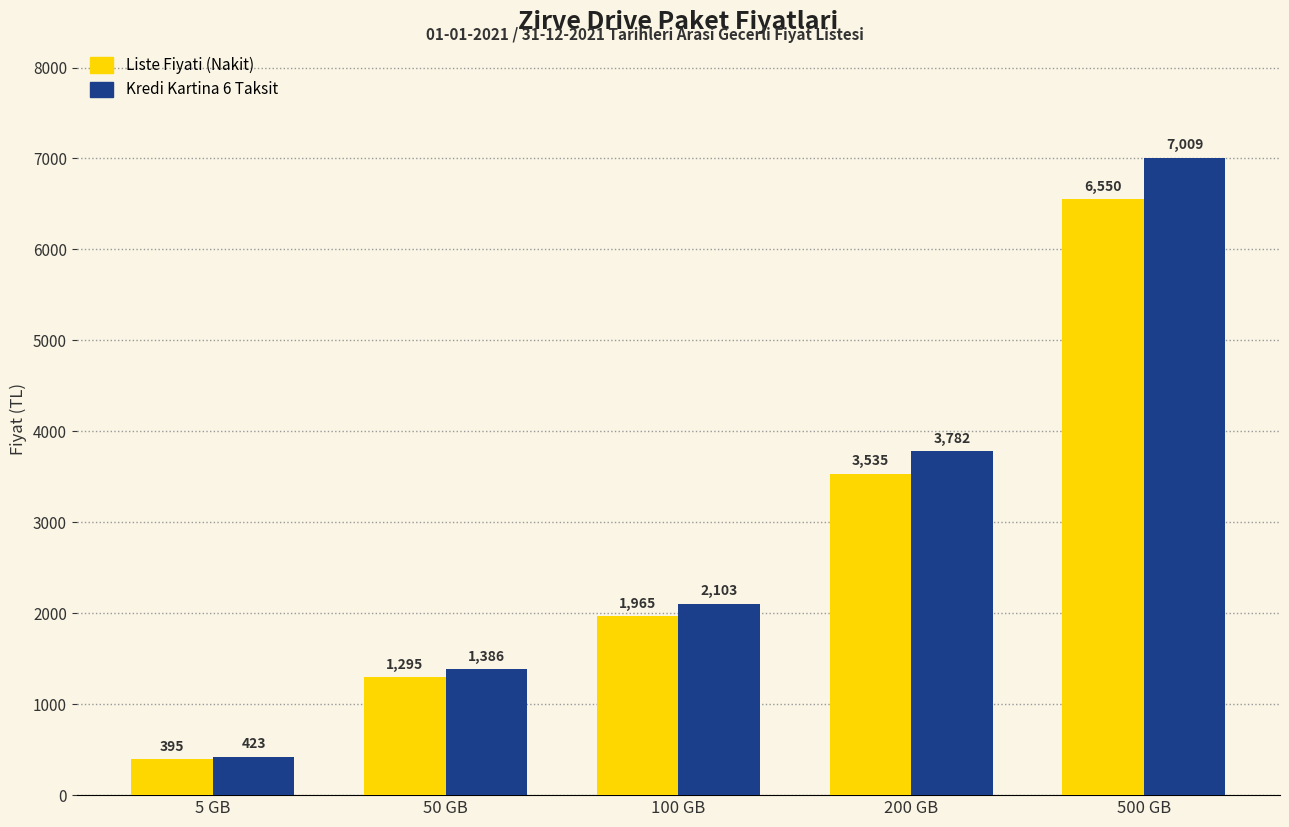

What is the value of the Liste Fiyati (Nakit) bar at the 2nd from the left?

1295